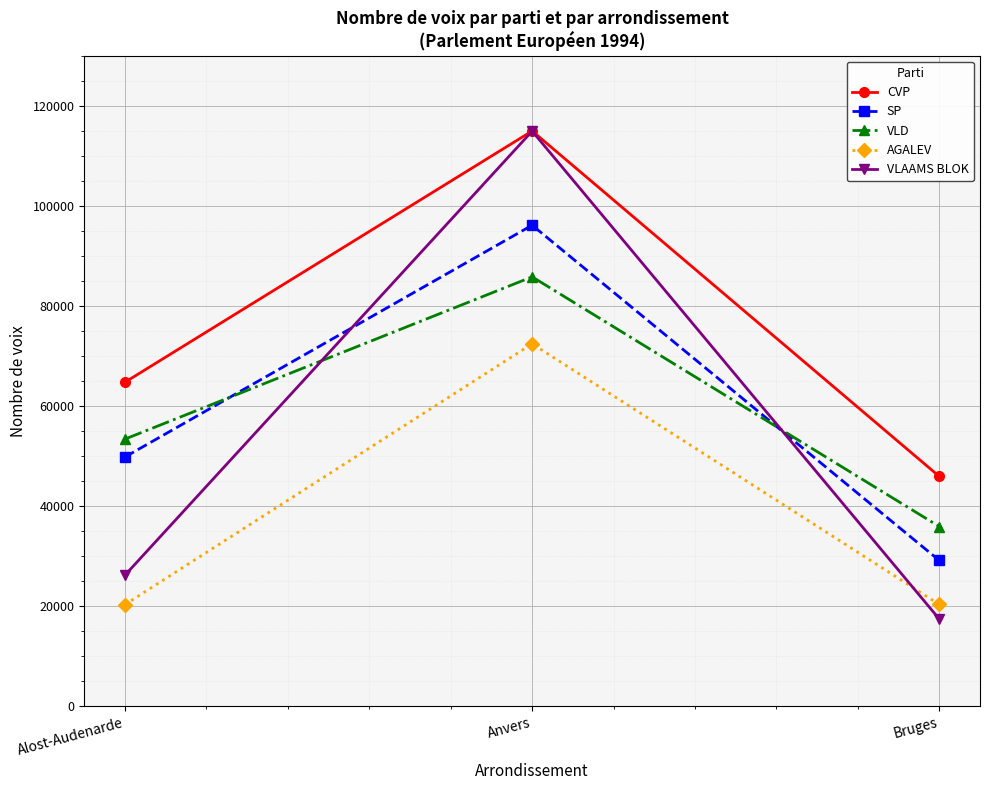

Which series changed the most between Alost-Audenarde and Bruges?

SP